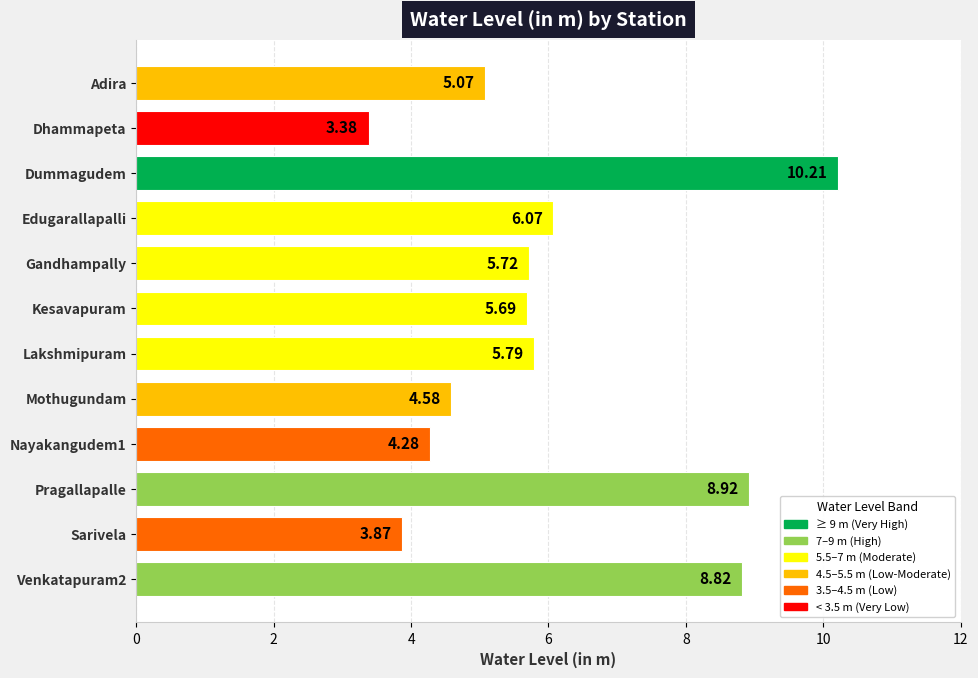

How many data points does each series have?

12